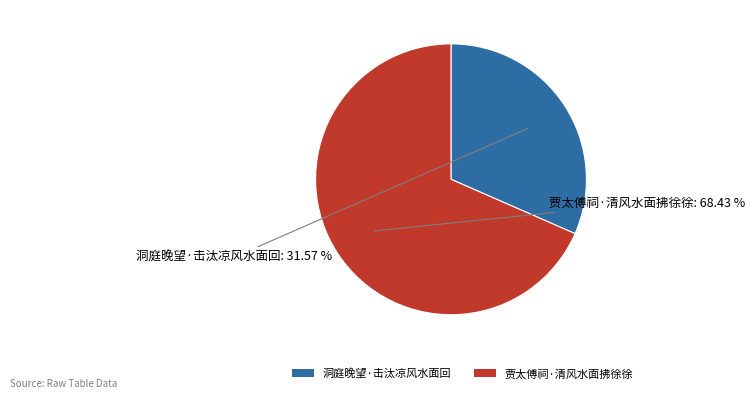

Rank the categories by value from highest to lowest.

贾太傅祠·清风水面拂徐徐, 洞庭晚望·击汰凉风水面回